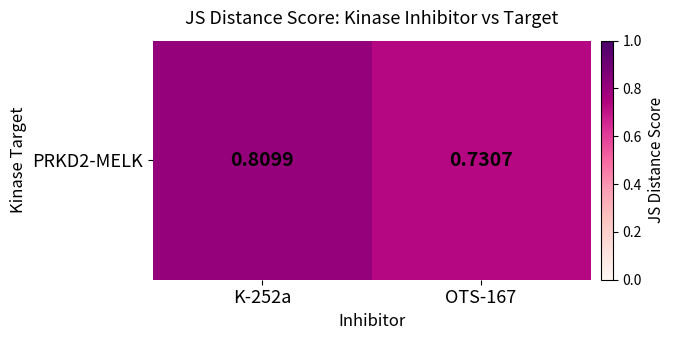

Count the values in the range 0 to 1.

2